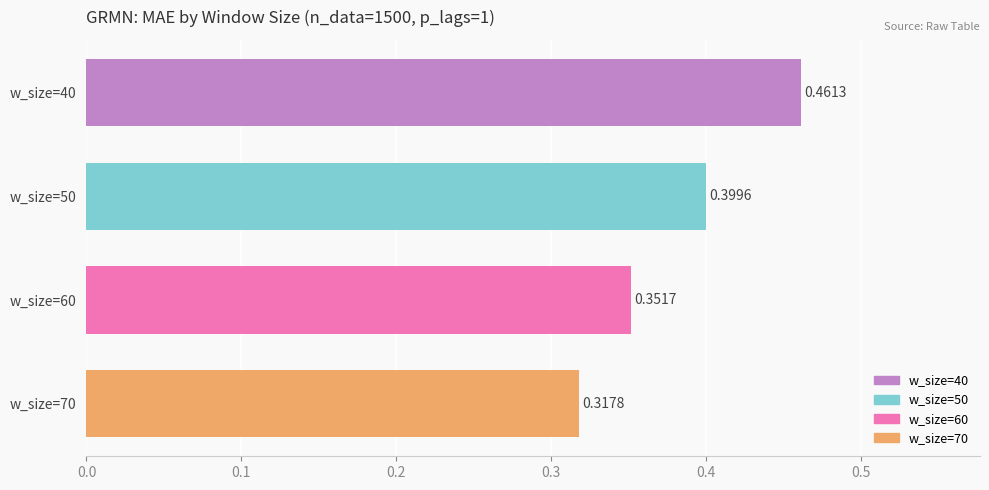

How many series are shown in this chart?

1